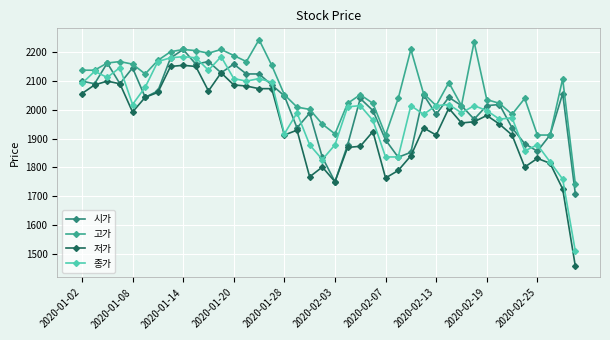

What is the maximum value shown in the chart?

2243